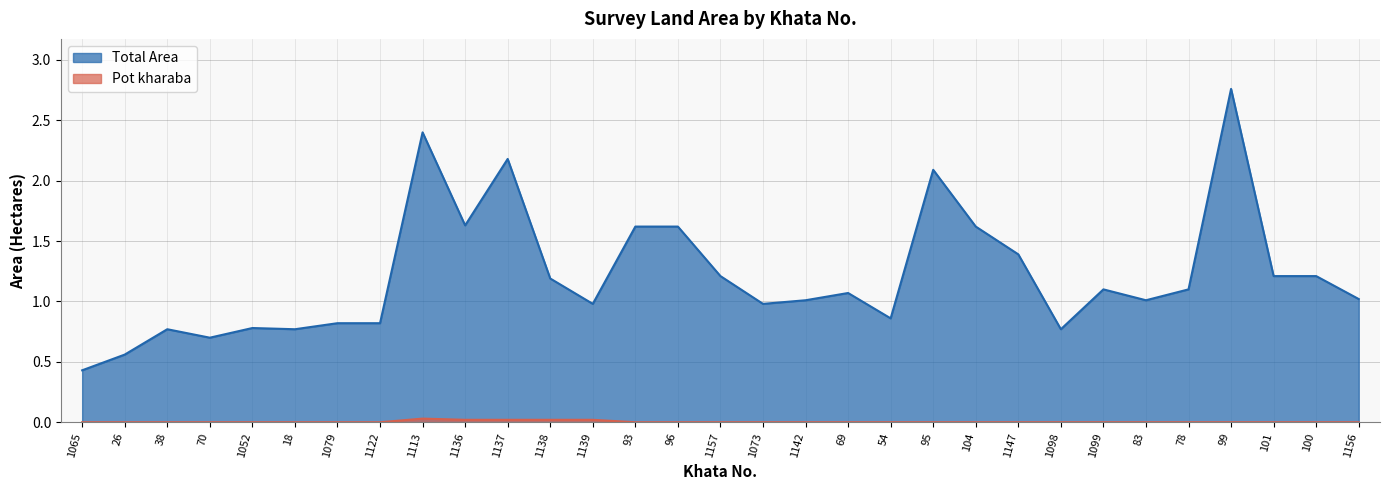

What is the label of the 27th point from the left?

78